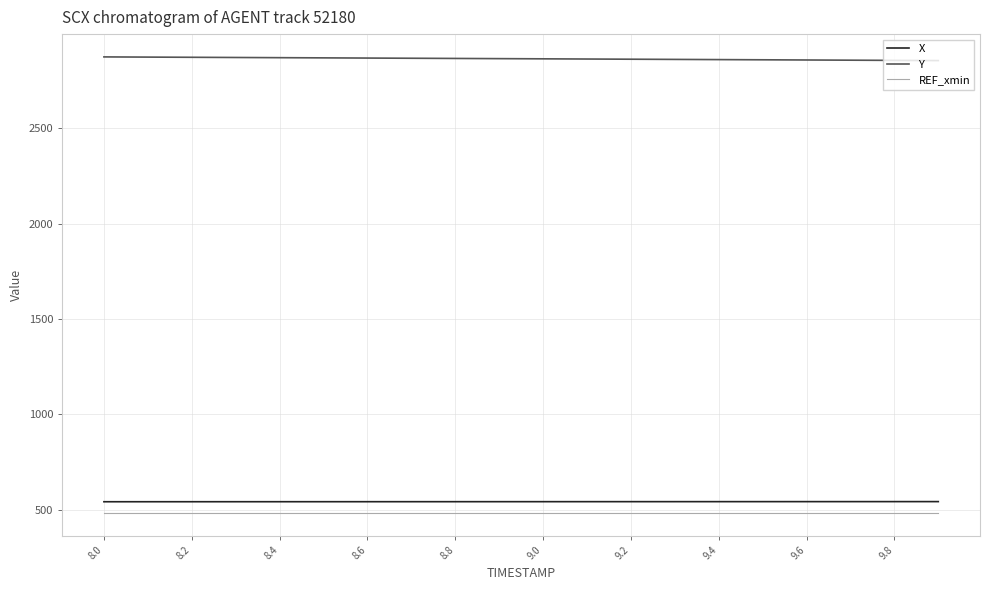

Rank the series by their maximum value, from highest to lowest.

Y, X, REF_xmin